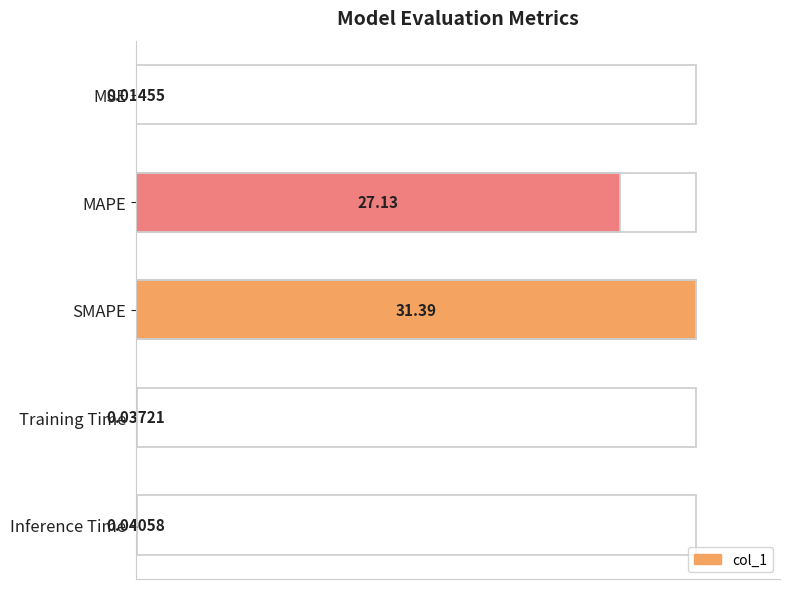

What is the sum of all values?

186.7